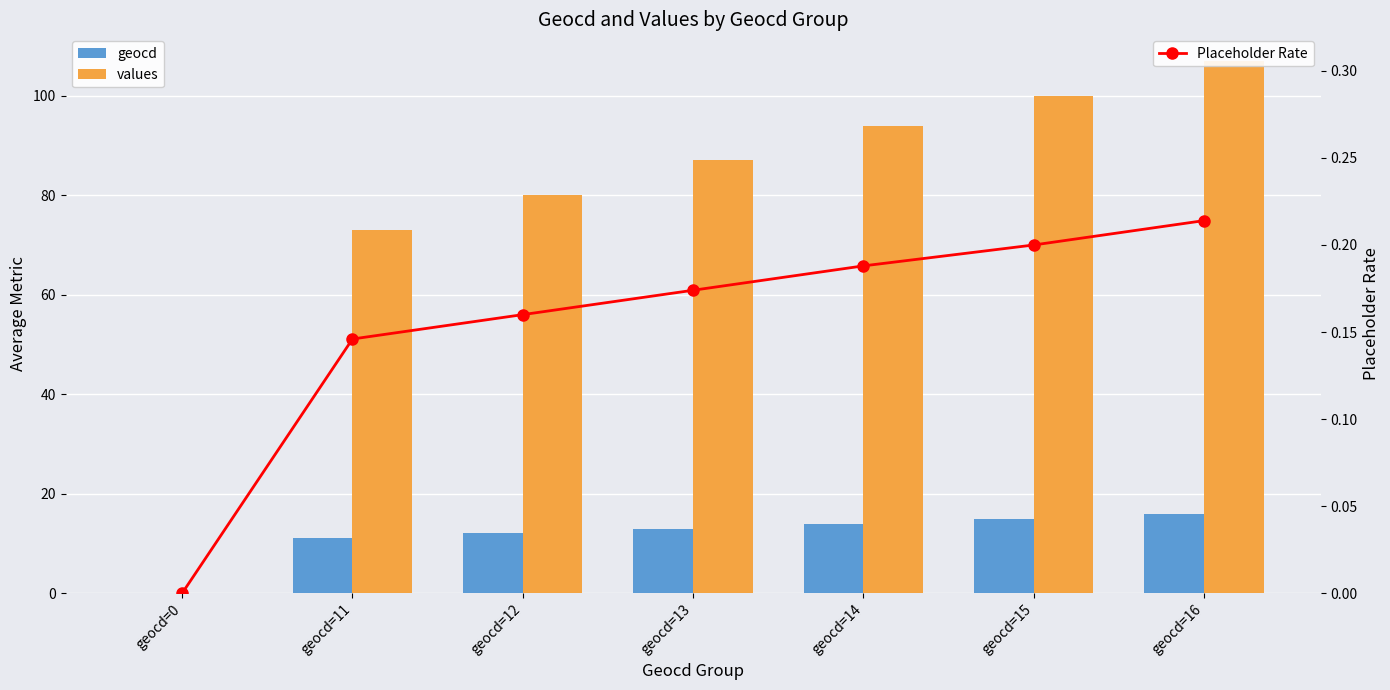

Rank the categories by Placeholder Rate value from highest to lowest.

geocd=16, geocd=15, geocd=14, geocd=13, geocd=12, geocd=11, geocd=0